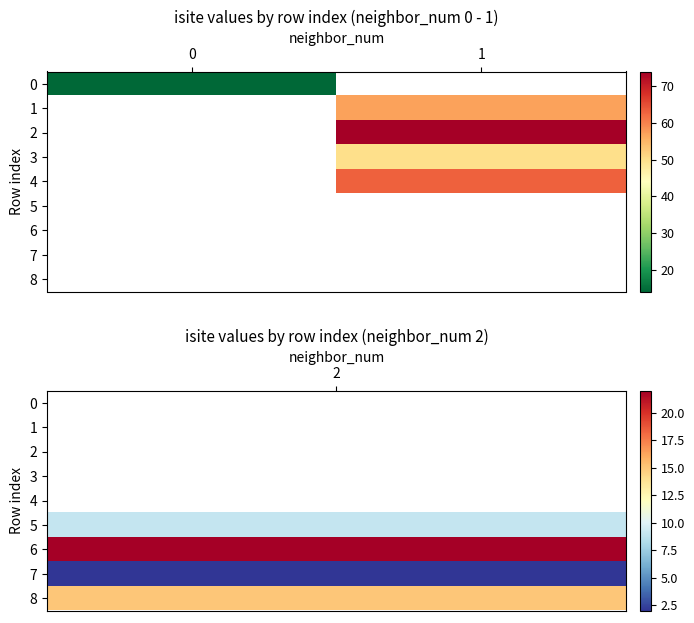

At how many categories does at least one series exceed 20?

1